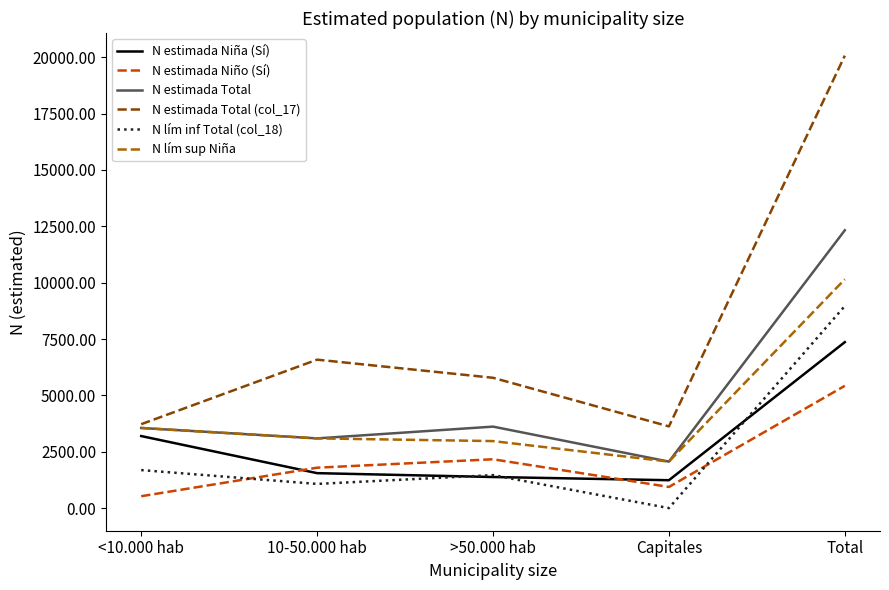

How many distinct data groups are displayed?

6